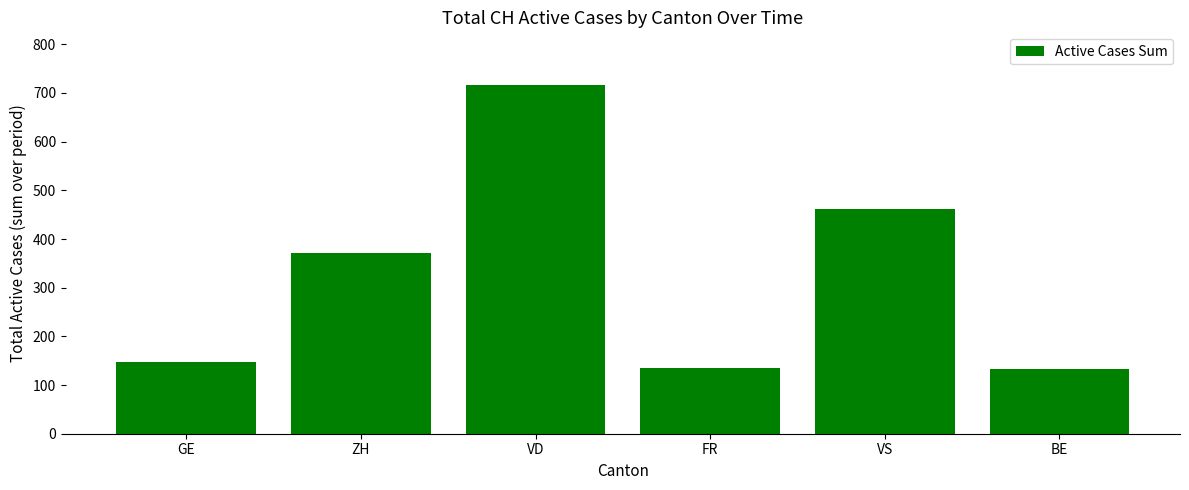

What is the greatest value displayed?

717